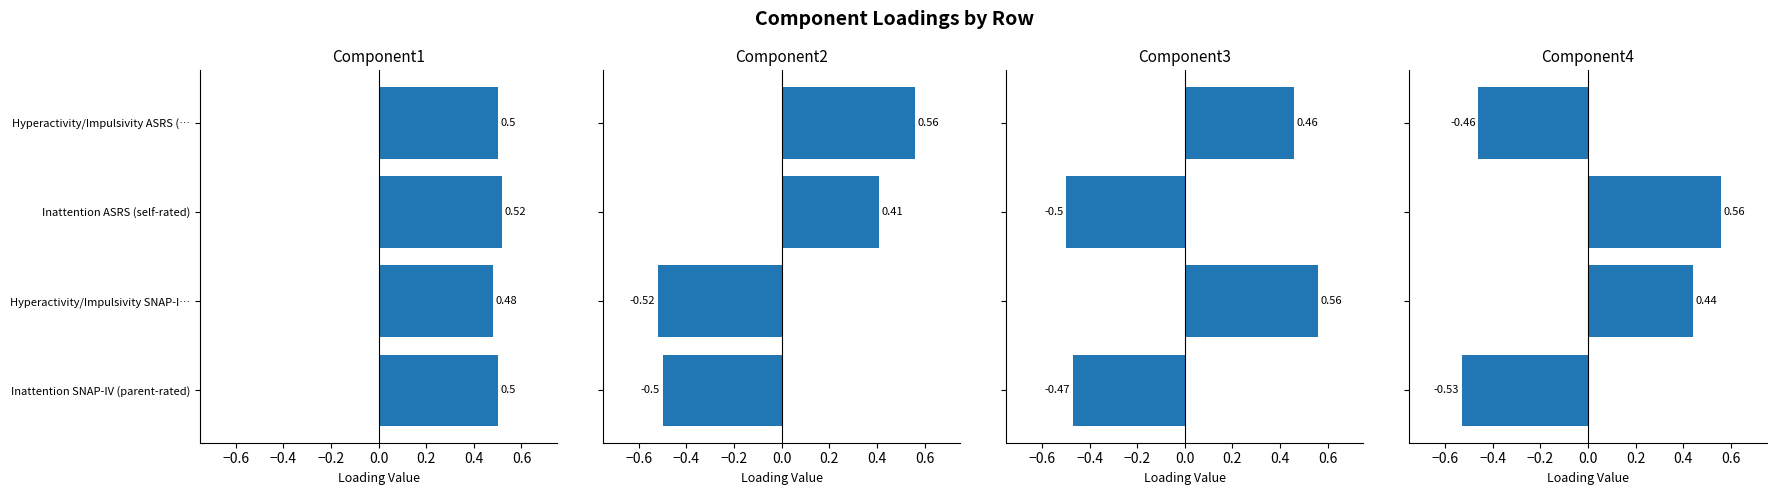

What is the minimum value shown in the chart?

-0.5